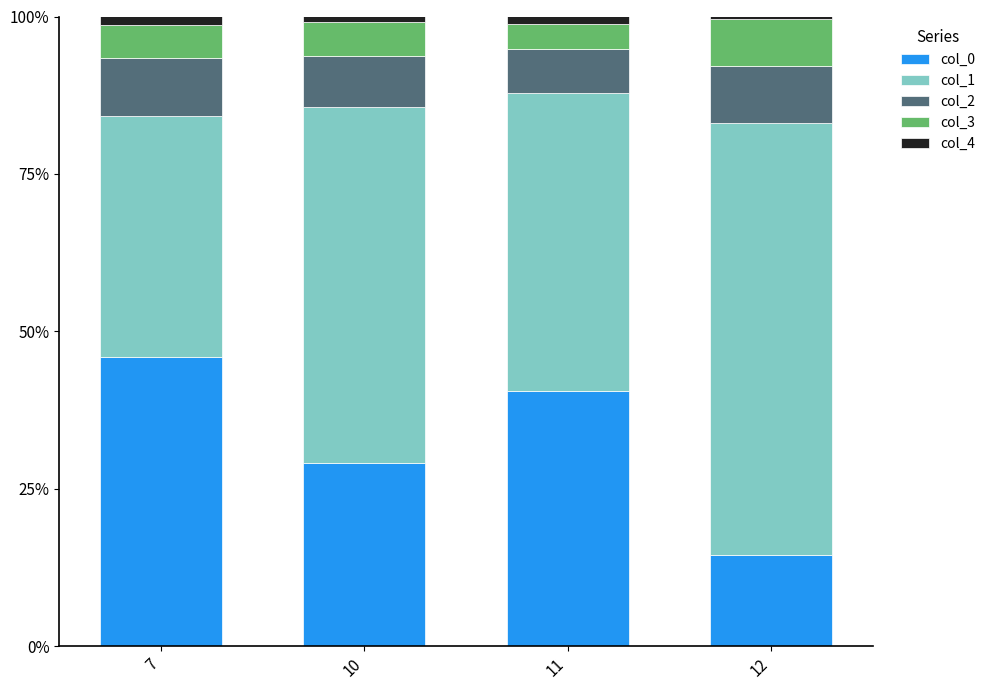

What is the sum of all col_0 values?

130.1